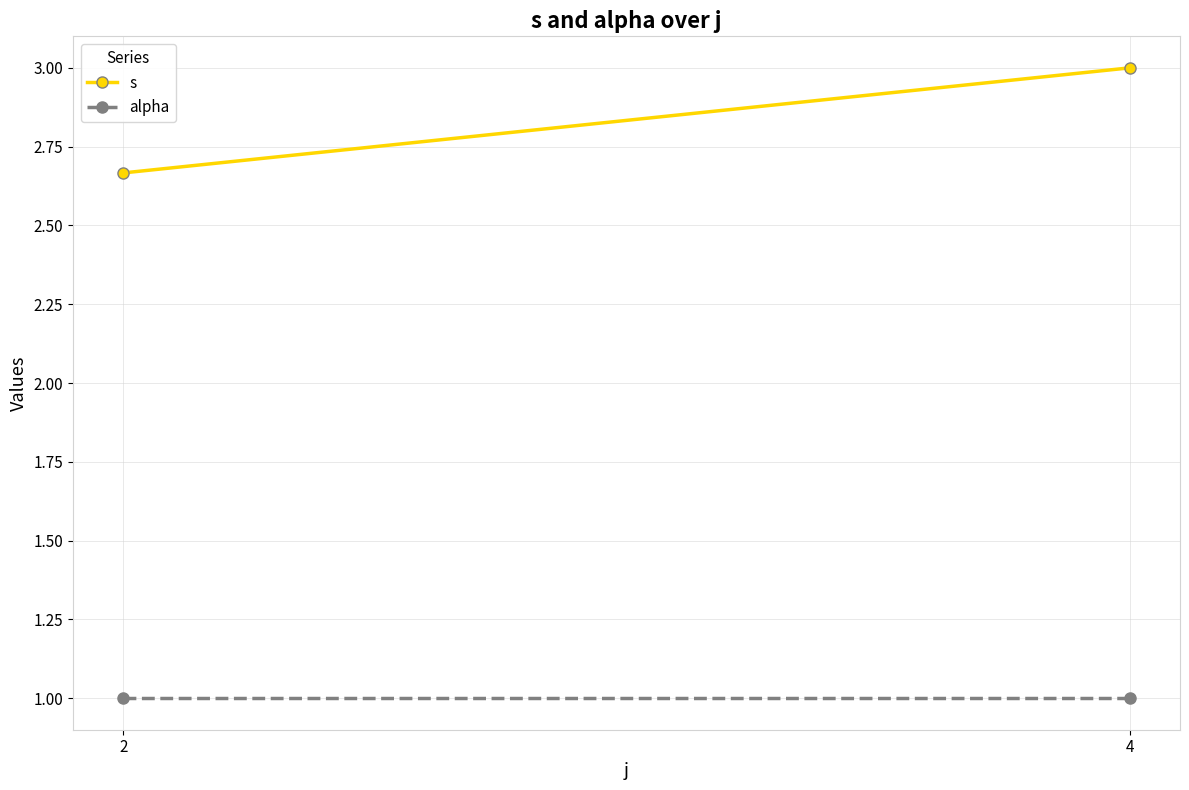

At which label does alpha reach its minimum?

2